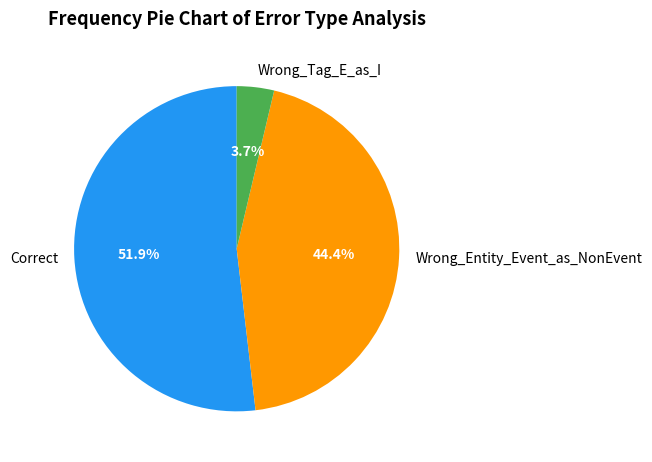

Is it true that Wrong_Entity_Event_as_NonEvent is 37% of the pie?

False